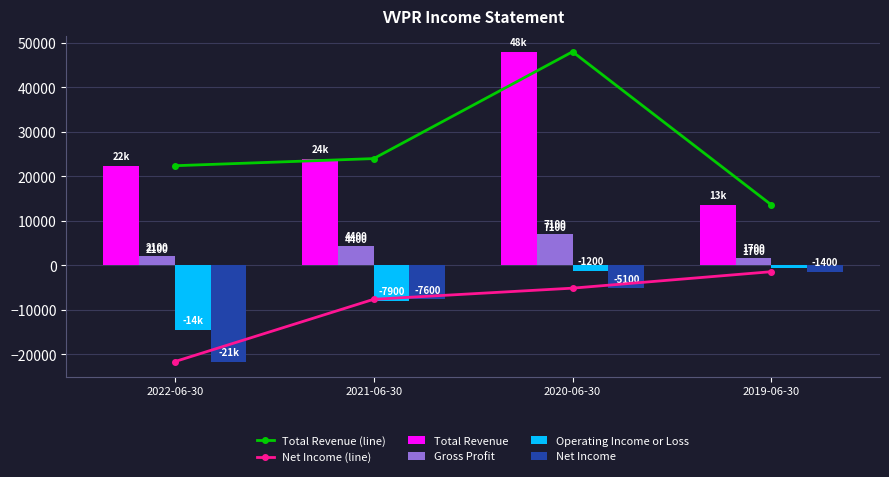

Reading left to right, extract all data points from this chart.

Total Revenue (line): 2022-06-30=22400	2021-06-30=24000	2020-06-30=48000	2019-06-30=13600
Net Income (line): 2022-06-30=-21600	2021-06-30=-7600	2020-06-30=-5100	2019-06-30=-1400
Total Revenue: 2022-06-30=22400	2021-06-30=24000	2020-06-30=48000	2019-06-30=13600
Gross Profit: 2022-06-30=2100	2021-06-30=4400	2020-06-30=7100	2019-06-30=1700
Operating Income or Loss: 2022-06-30=-14500	2021-06-30=-7900	2020-06-30=-1200	2019-06-30=-600
Net Income: 2022-06-30=-21600	2021-06-30=-7600	2020-06-30=-5100	2019-06-30=-1400